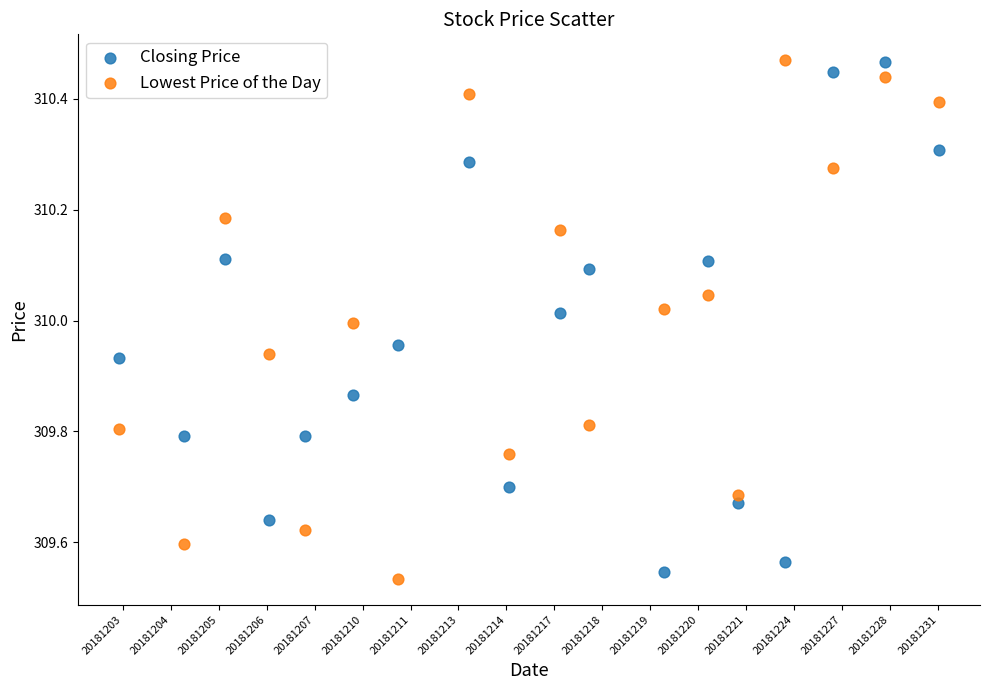

What are all the series names shown in the legend?

Closing Price, Lowest Price of the Day